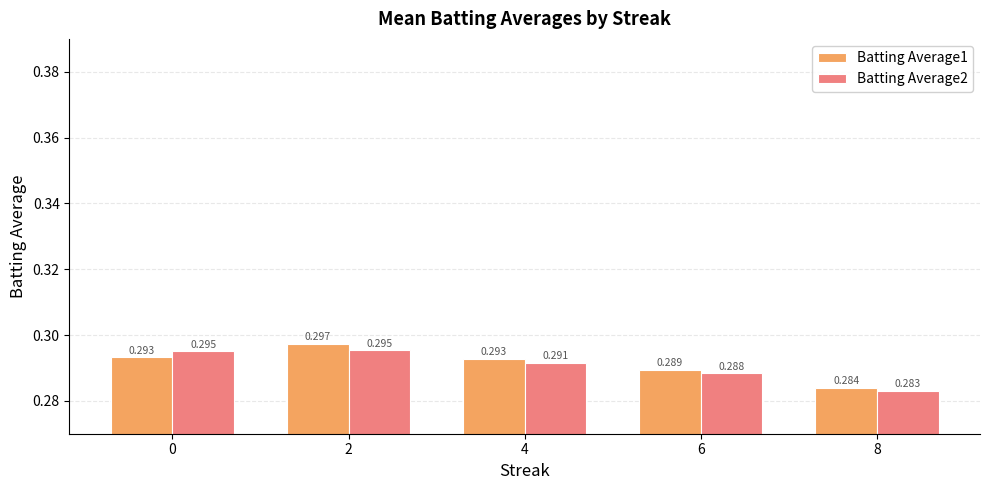

Is the value of Batting Average1 at 8 greater than the value of Batting Average2 at 6?

No